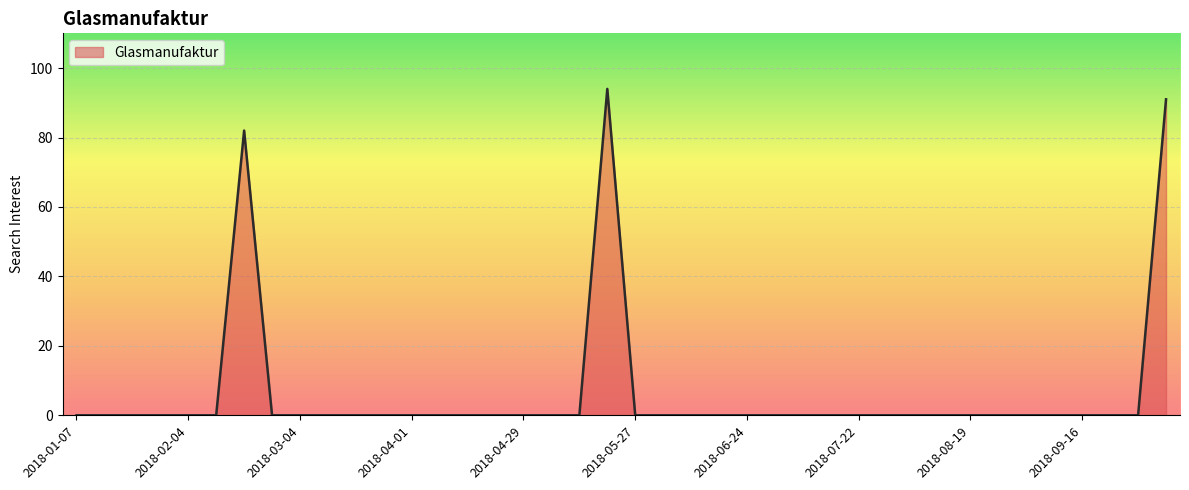

What is the average value?

7